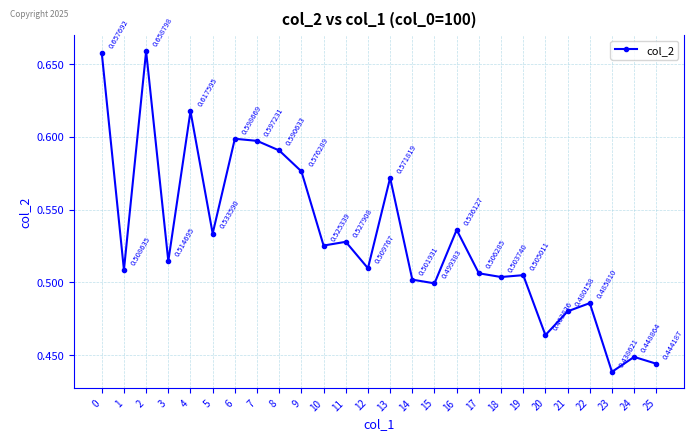

True or false: the data has more than 2 interior local peaks.

True